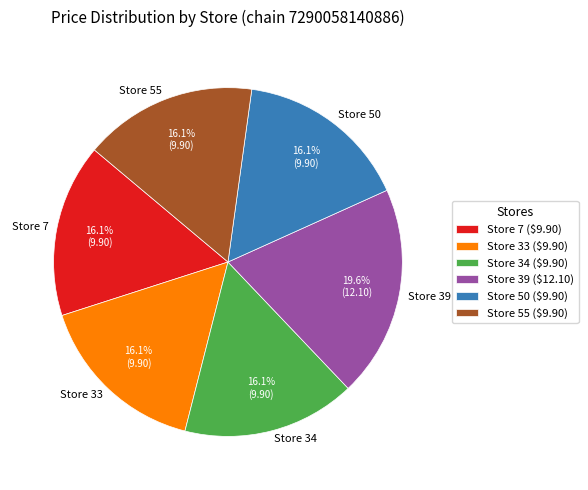

Is it true that Store 34 is 8% of the pie?

False